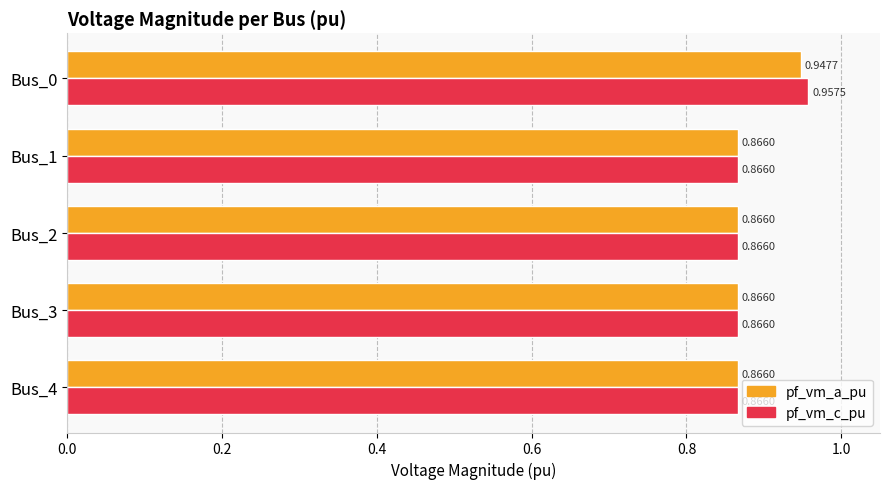

Which series has the largest range (max minus min)?

pf_vm_c_pu